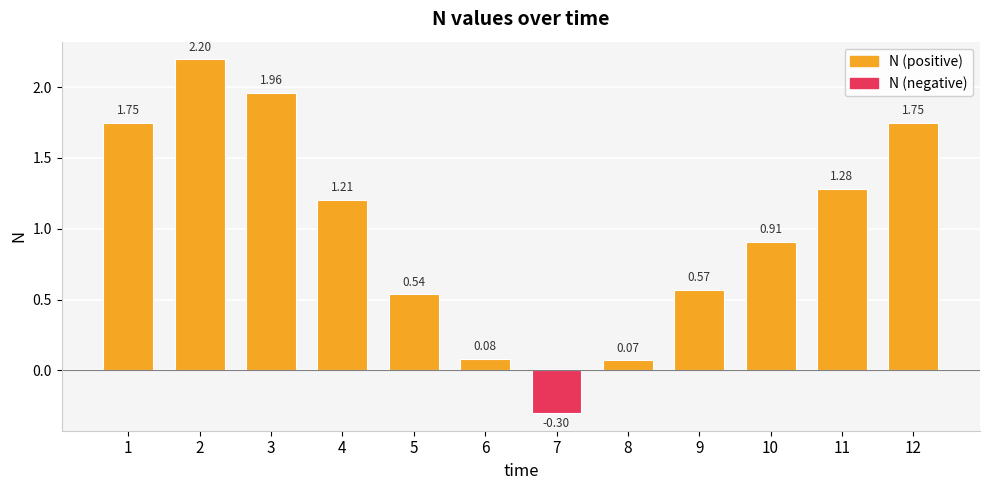

What is the greatest value displayed?

2.2